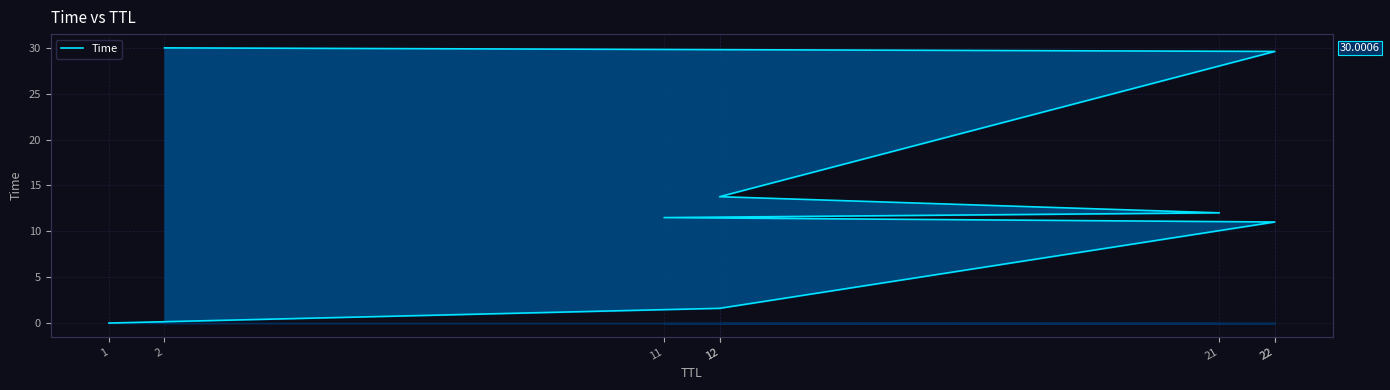

What is the label of the 1st point from the left?

1